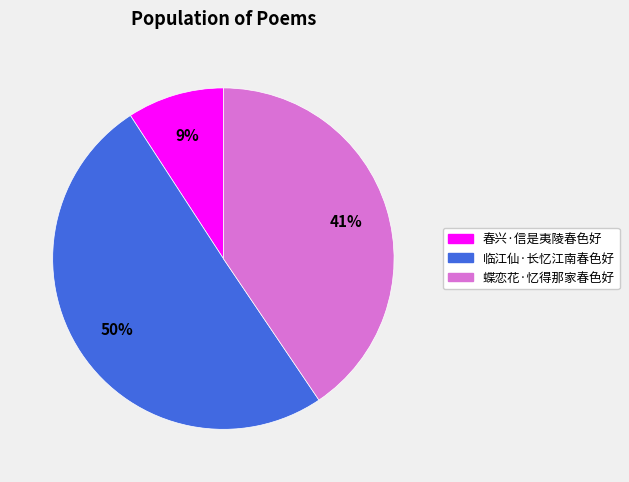

What percentage is the 蝶恋花·忆得那家春色好 slice, to the nearest percent?

41%